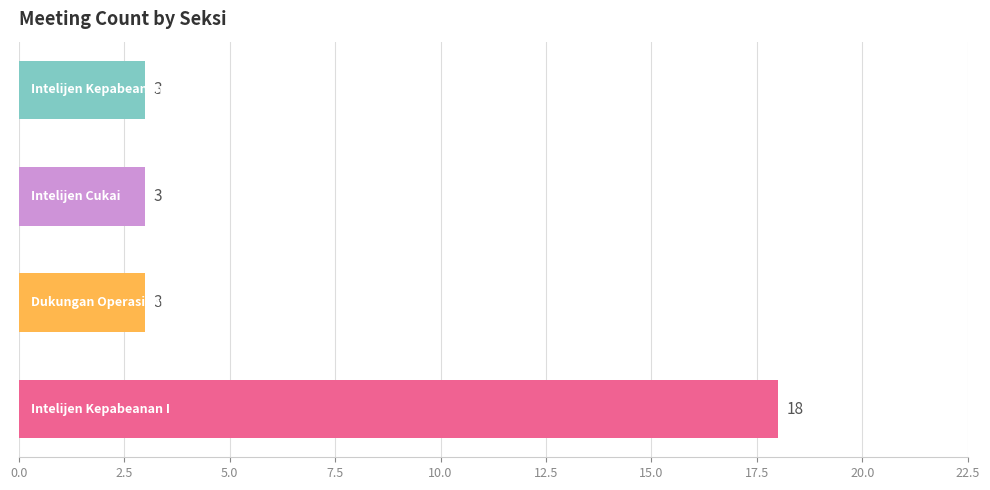

What is the average value?

7